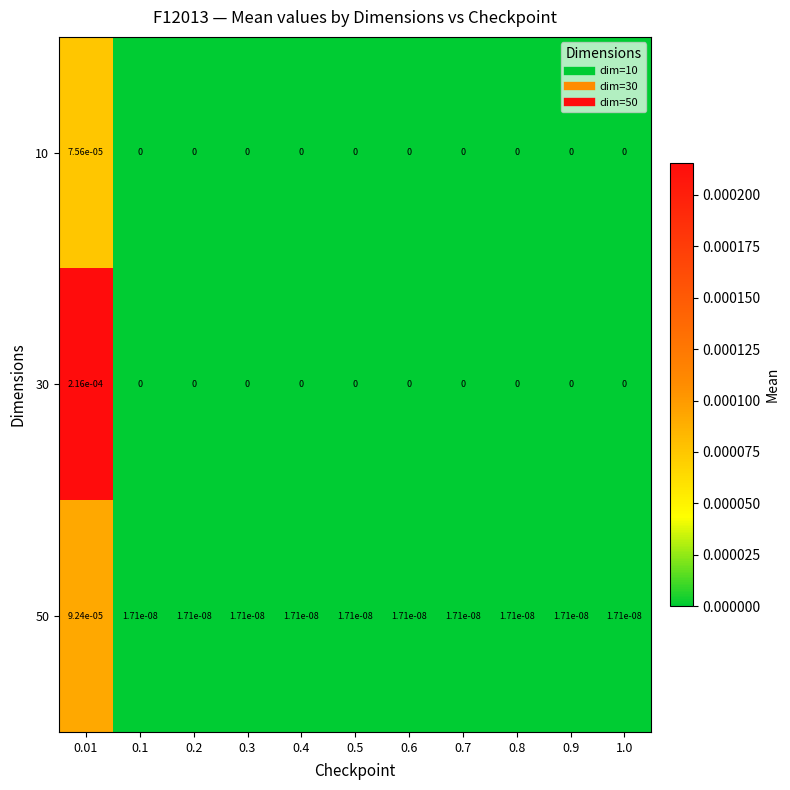

Is it true that 50 equals 0.0 at 0.3?

True